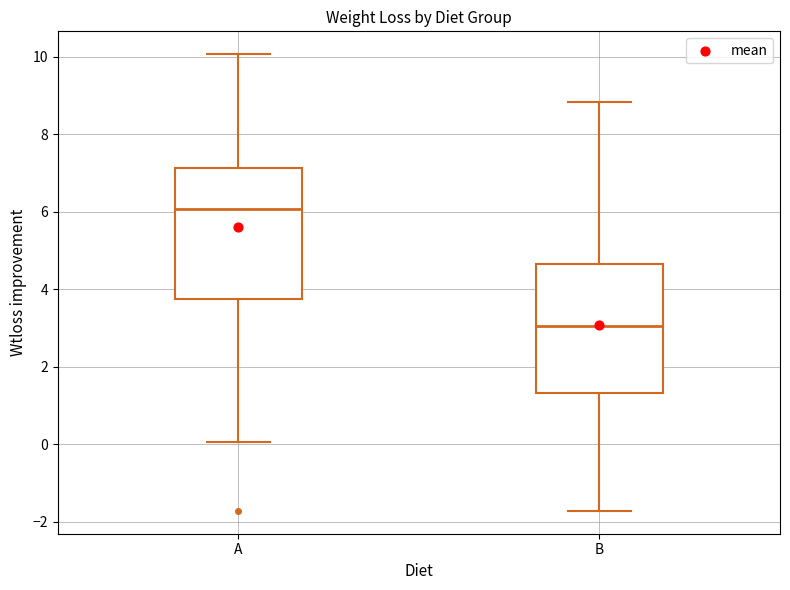

Reading left to right, read every box against the y-axis: the position of its median line, the range the box covers, and the ends of its whiskers. The values are not printed on the chart, so give them approximately, as read against the axis.

A: median 6.0, box 3.8 to 7.2, whiskers 0.0 to 10.0
B: median 3.0, box 1.4 to 4.6, whiskers -1.8 to 8.8